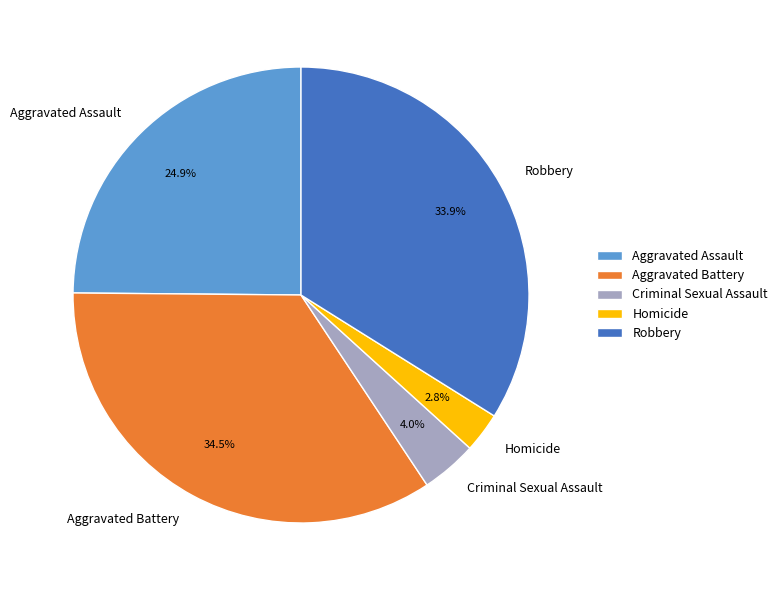

What is the ratio of the value at Robbery to the value at Aggravated Assault?

1.4